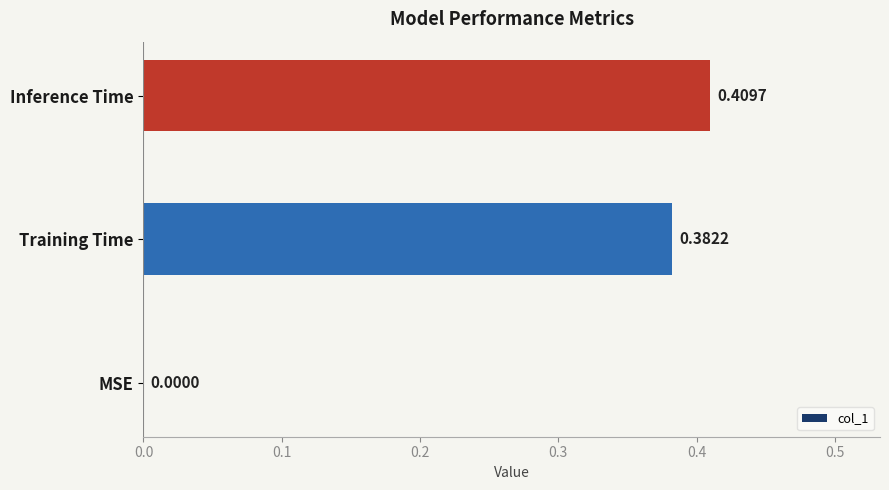

Which label corresponds to the largest value in the chart?

Inference Time